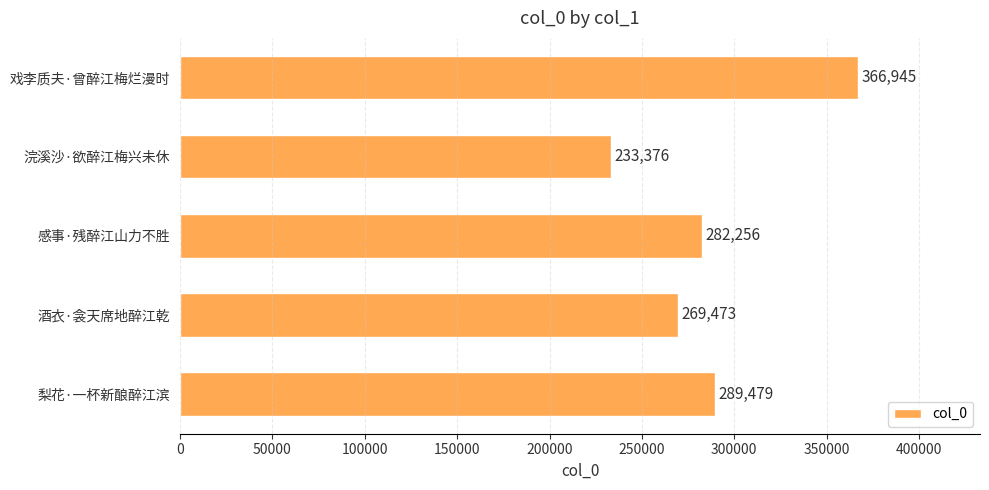

The value at 戏李质夫·曾醉江梅烂漫时 is 112756. True or false?

False